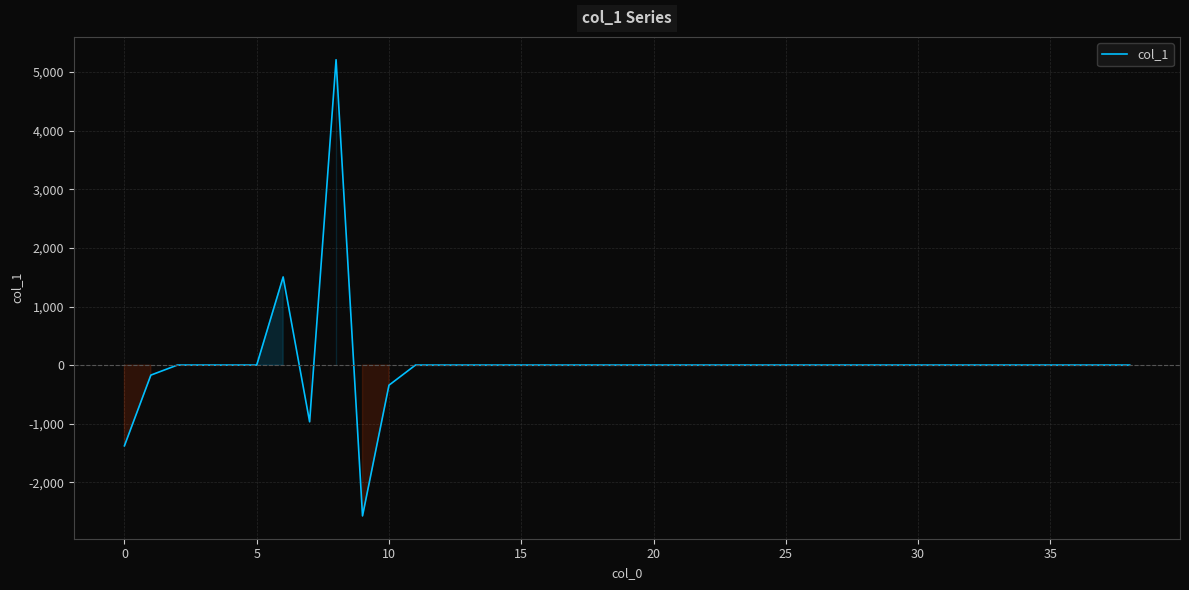

What is the difference between the maximum and minimum values?

7786.1